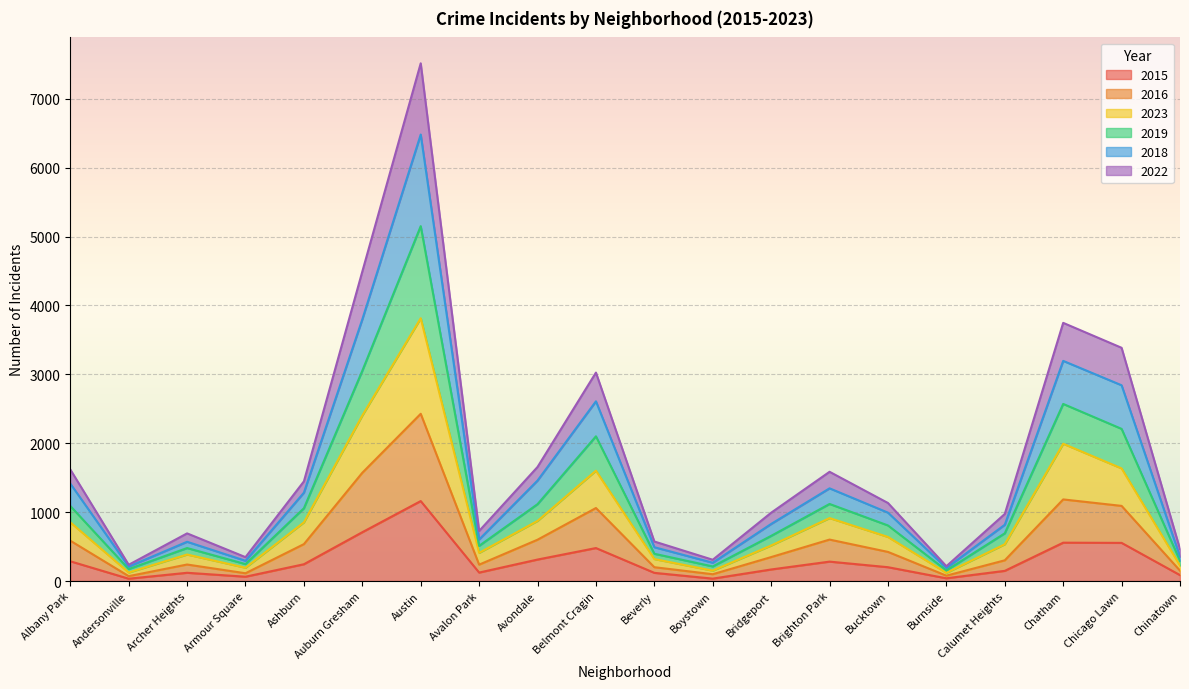

What are all the series names shown in the legend?

2015, 2016, 2023, 2019, 2018, 2022